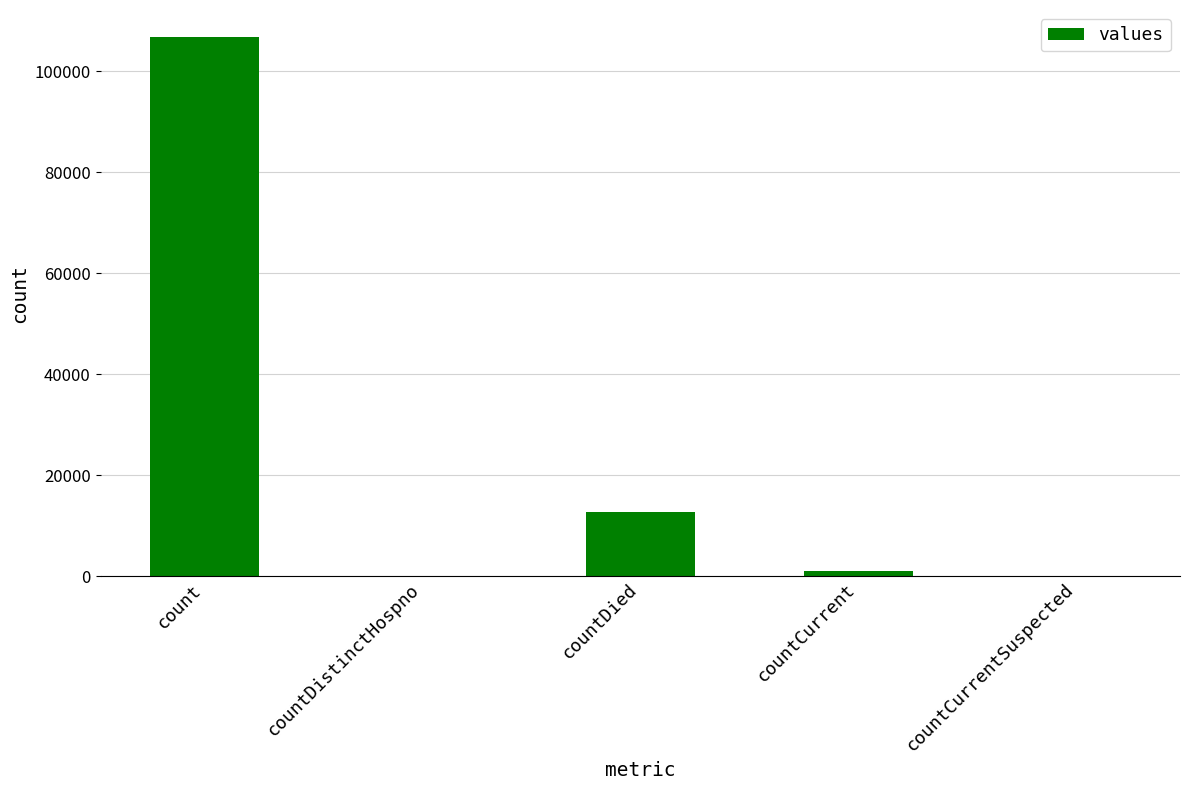

How many categories are shown in the chart?

5